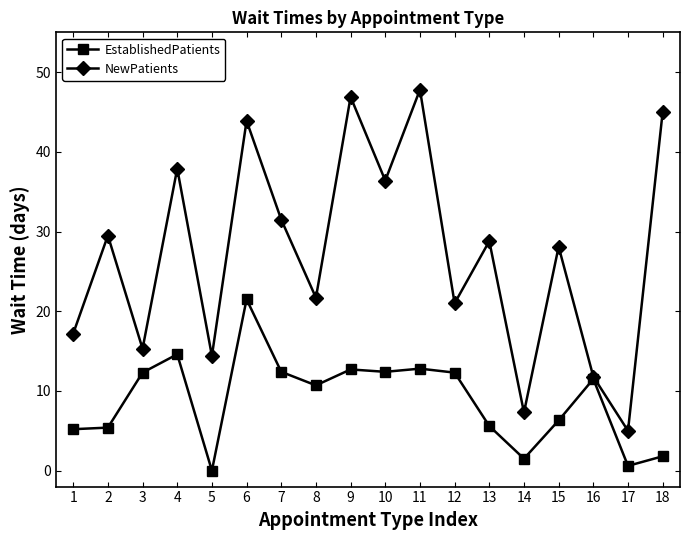

What is the difference between the NewPatients values at 2 and 5?

15.1